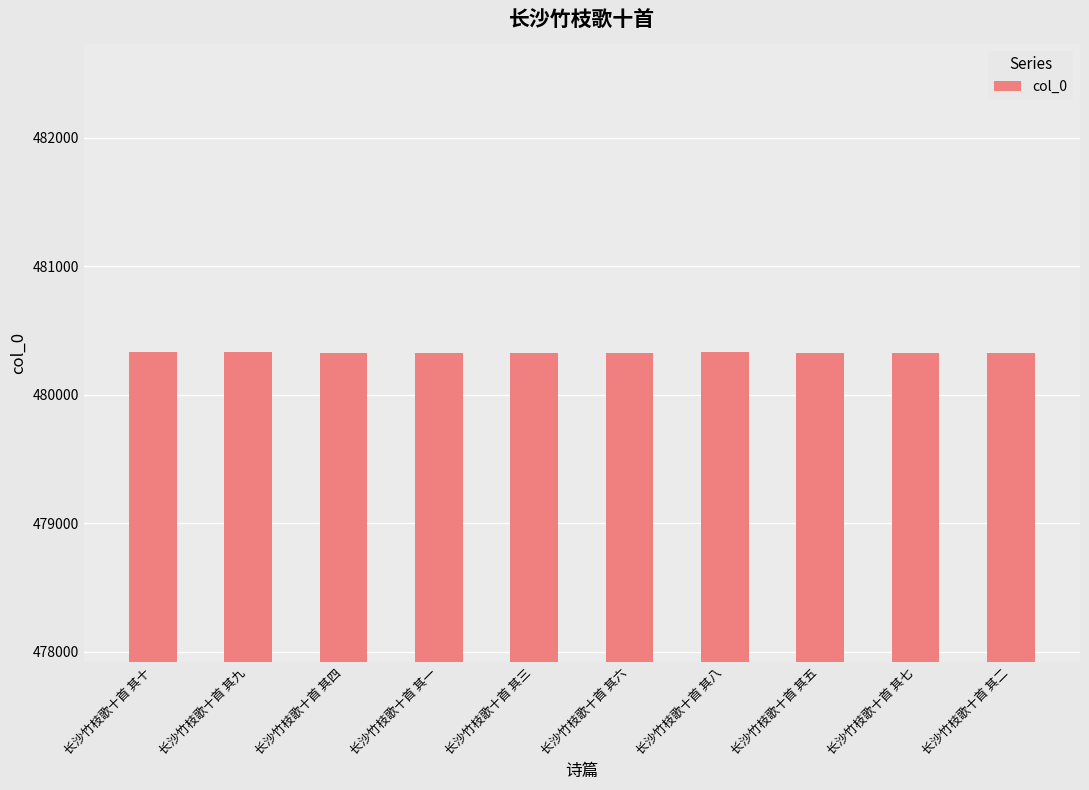

Read the value at 长沙竹枝歌十首 其三.

480323